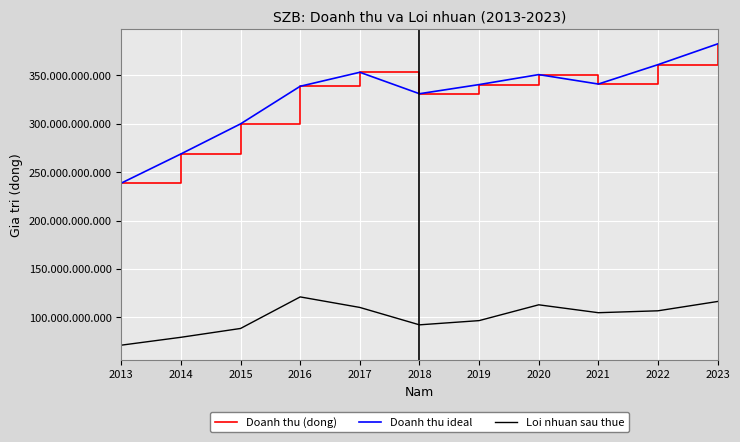

Is this an area chart (filled region under the line)?

No